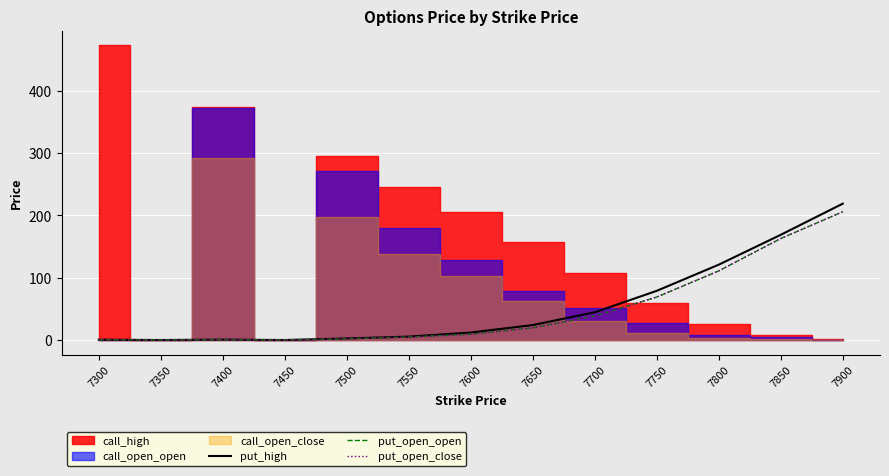

How many interior local valleys does the put_high series have?

2